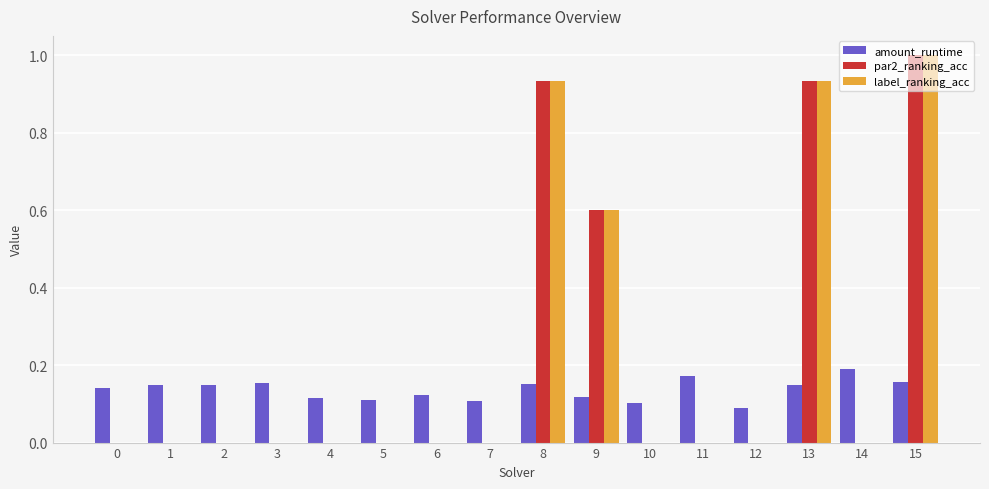

Count the number of categories in the chart.

16